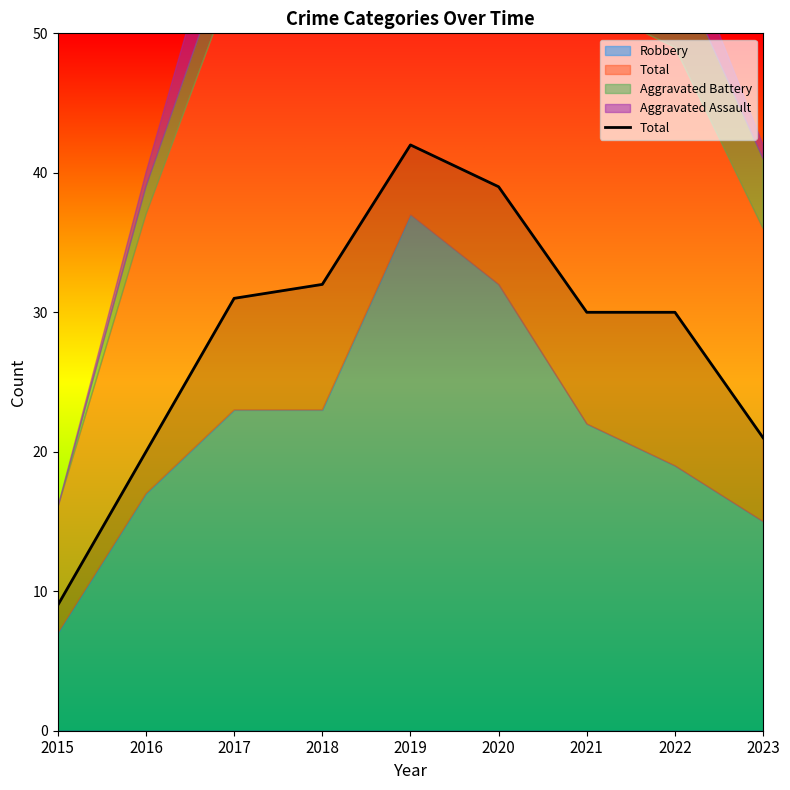

What is the greatest value displayed?

42